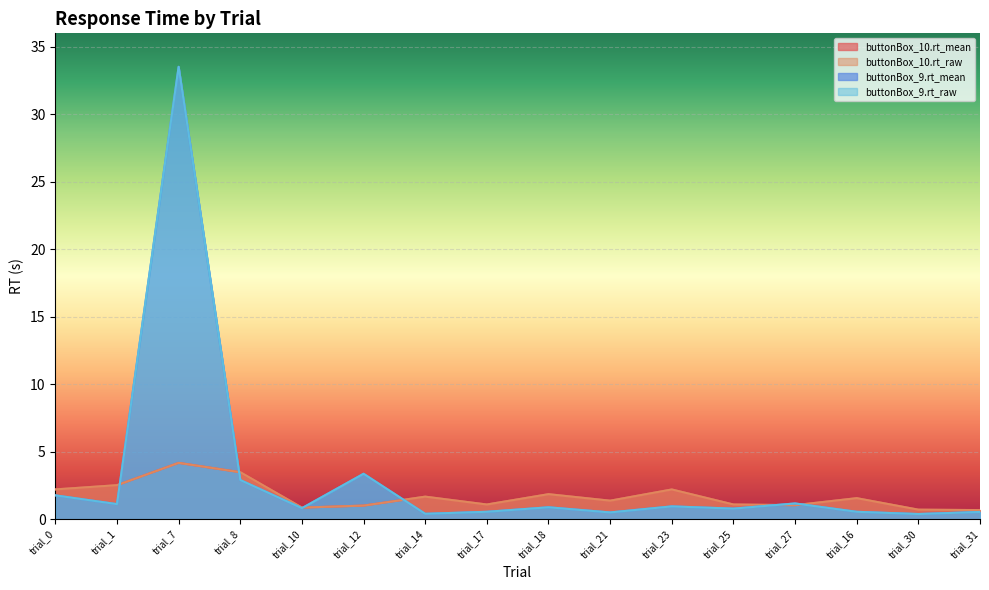

Where is buttonBox_10.rt_raw nearest to the value 2?

trial_18